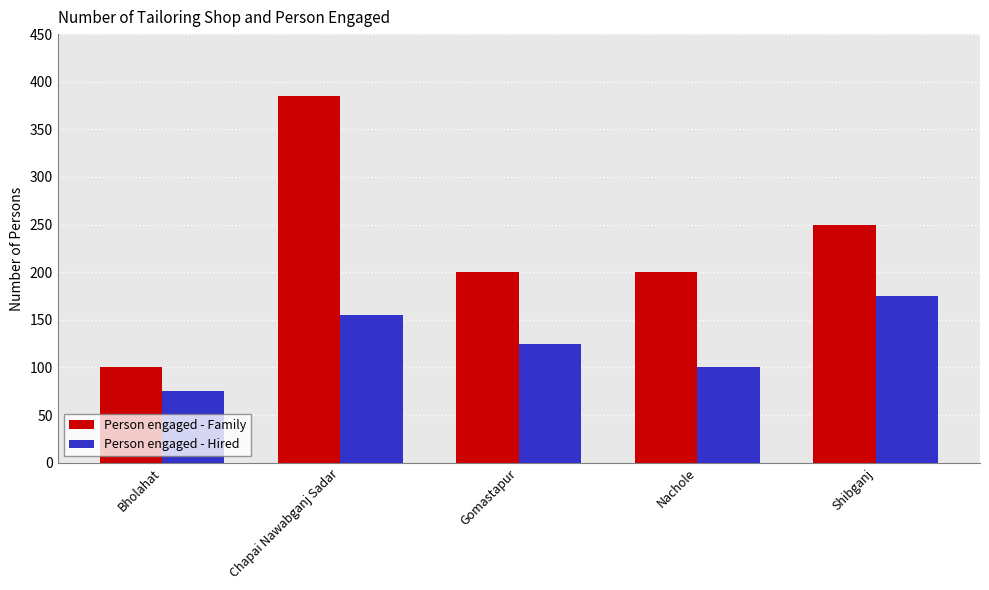

Which series changed the most between Bholahat and Gomastapur?

Person engaged - Family